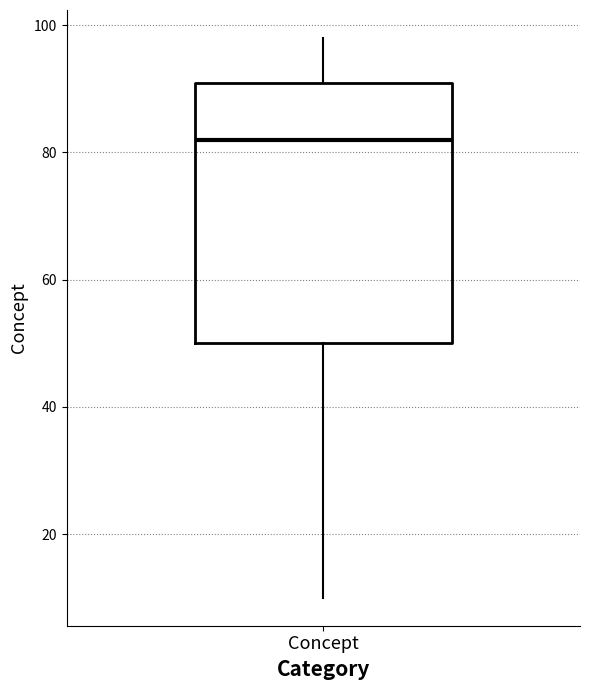

Transcribe this box plot: give where the median line is, the range the box spans, and where the two whiskers end, as read against the y-axis. The values are not printed on the chart, so give them approximately, as read against the axis.

median 82, box 50 to 92, whiskers 10 to 98